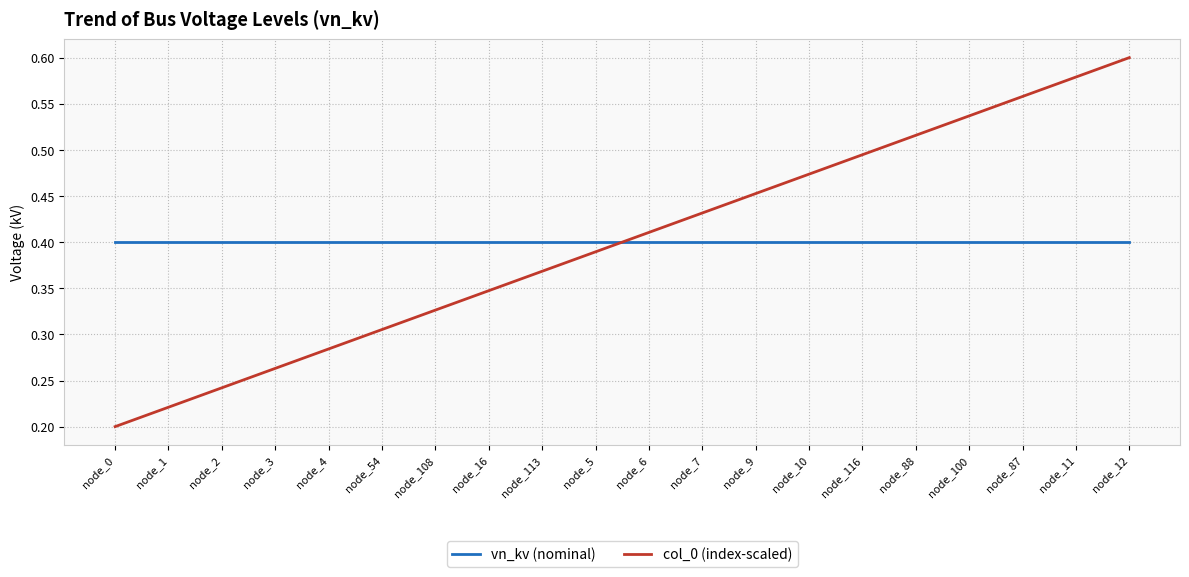

Rank the series by their maximum value, from highest to lowest.

col_0 (index-scaled), vn_kv (nominal)